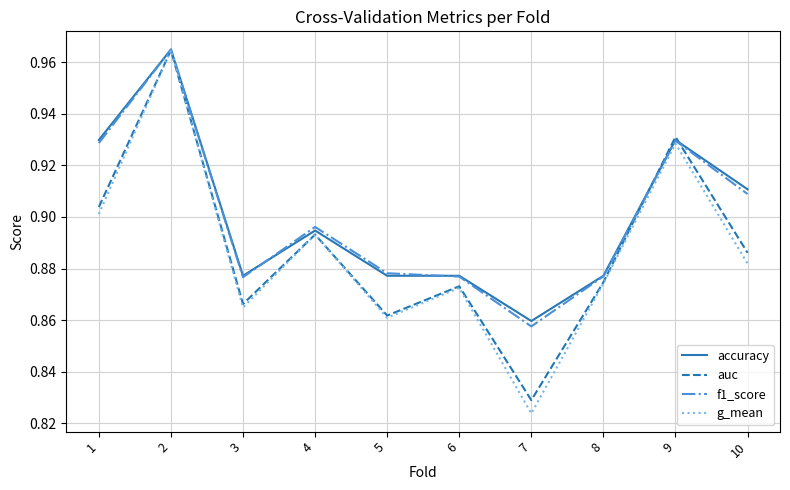

How many distinct data groups are displayed?

4